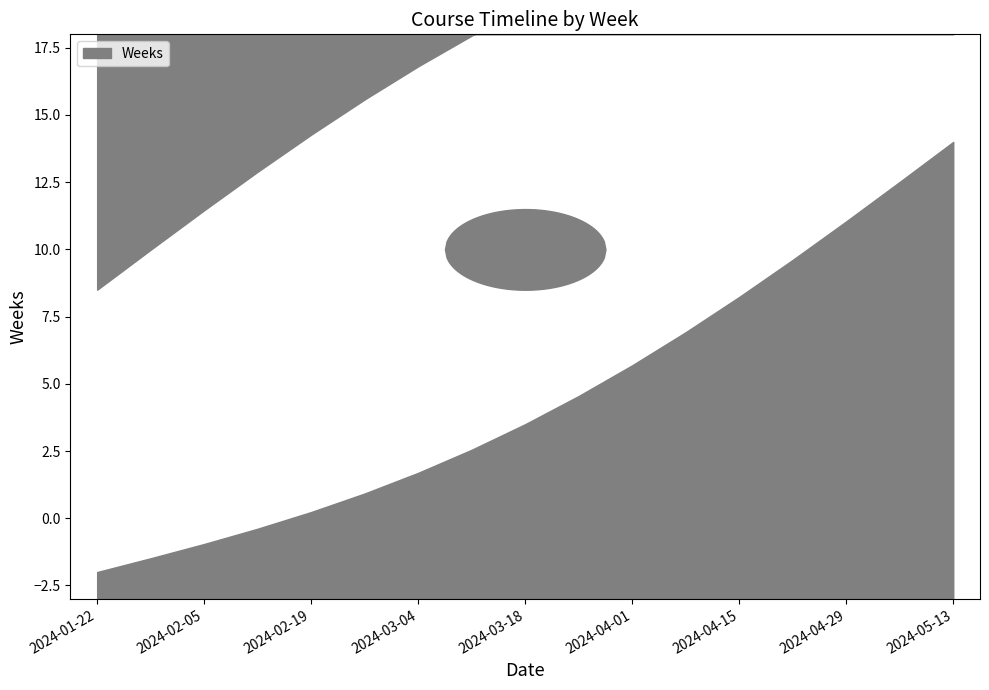

Does the chart display data point markers on the line(s)?

No